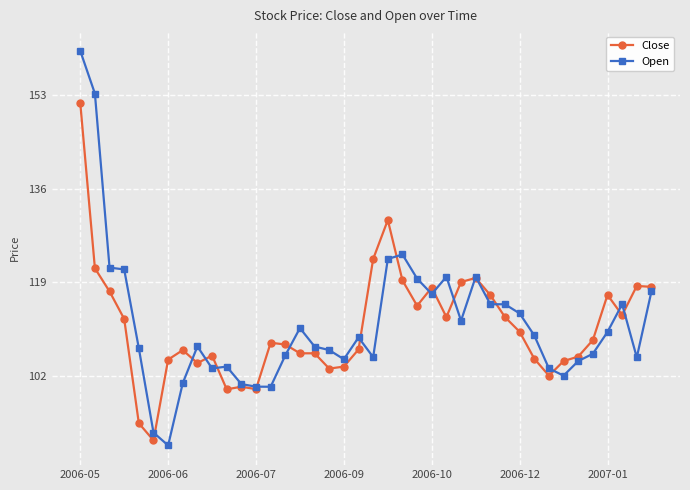

What is the value of the Open point at the 19th from the left?

105.0